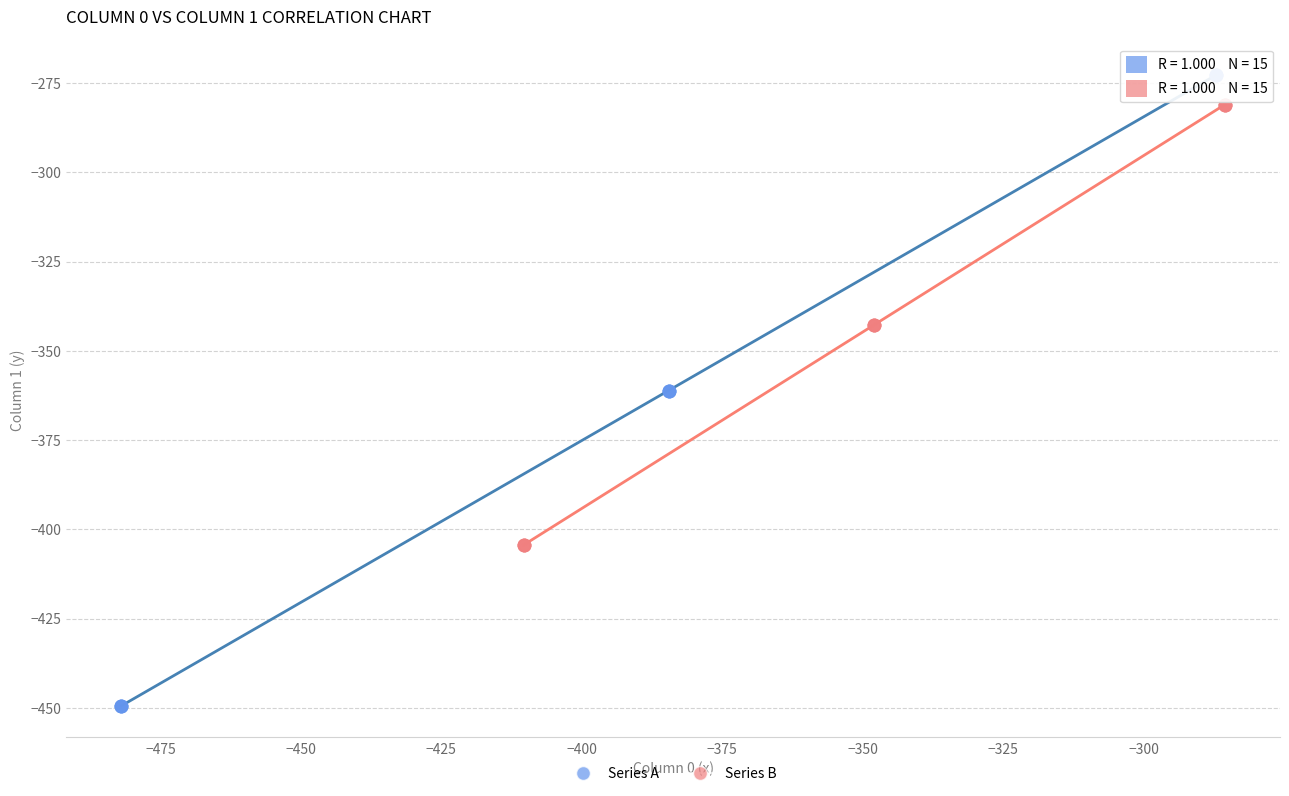

Which series has the largest Y range (max minus min)?

Series A